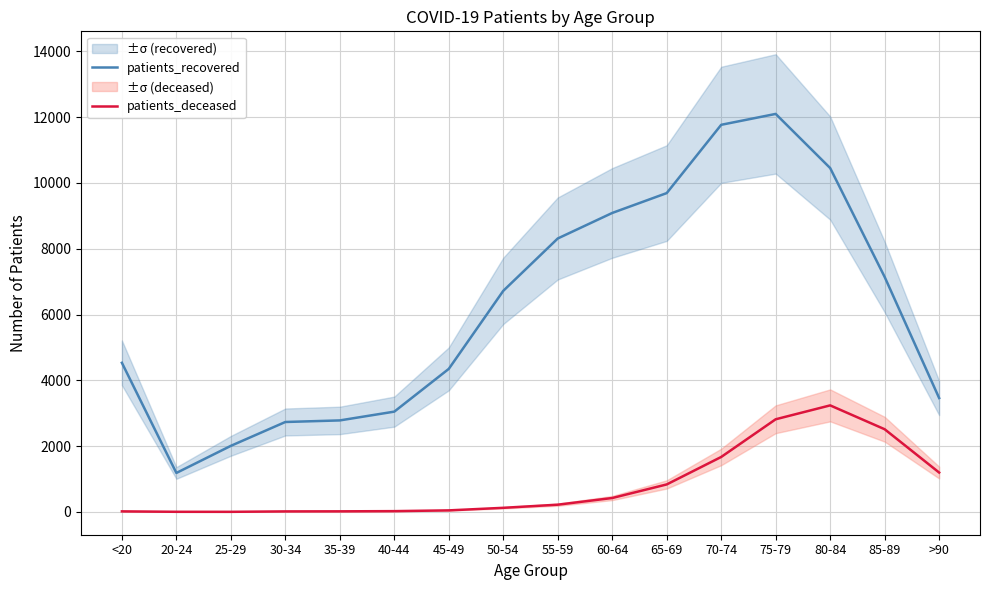

What are all the series names shown in the legend?

patients_recovered, patients_deceased